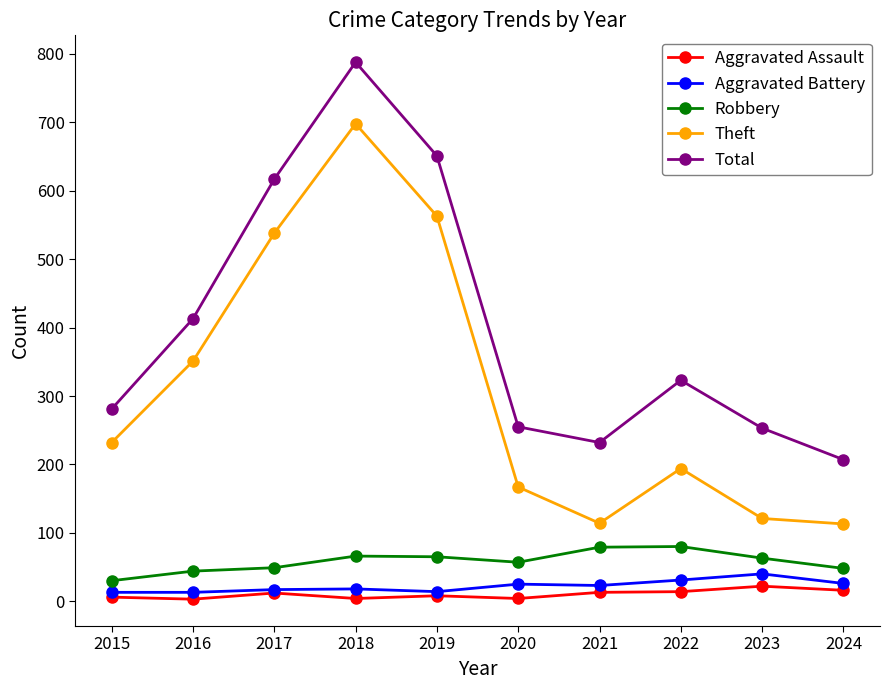

True or false: Theft and Total intersect in this chart.

False